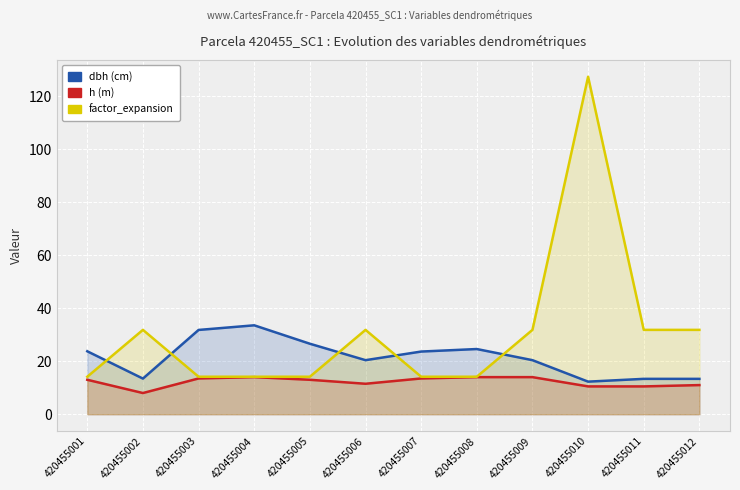

What is the value of the factor_expansion point at the 3rd from the left?

14.2